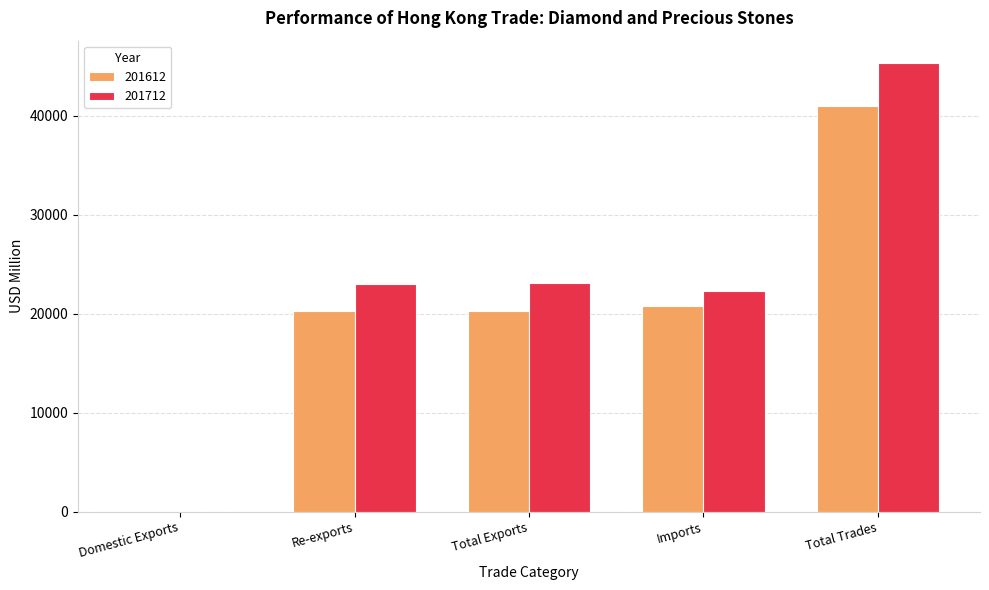

Which series has the widest spread of values?

201712